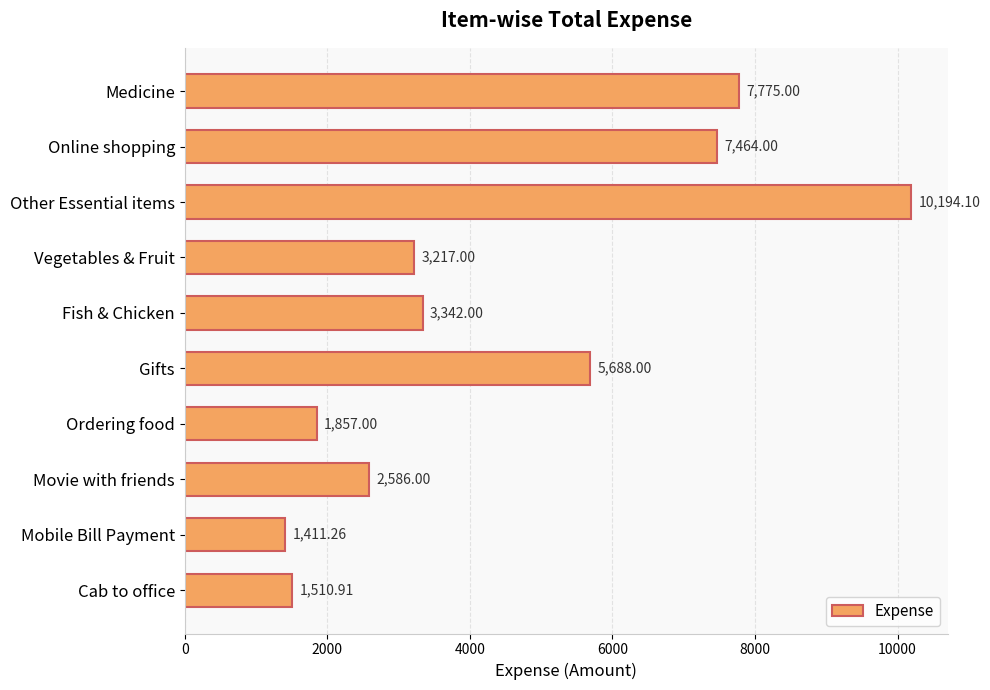

What is the label of the 4th bar from the top?

Vegetables & Fruit